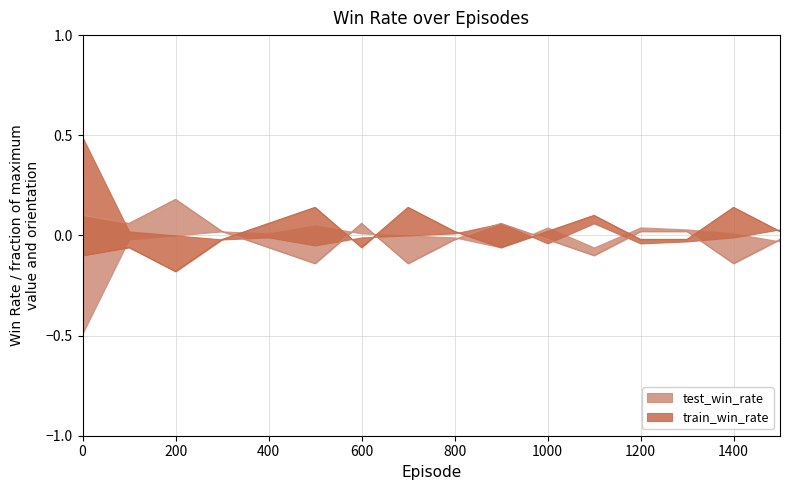

How many values are below zero?

8